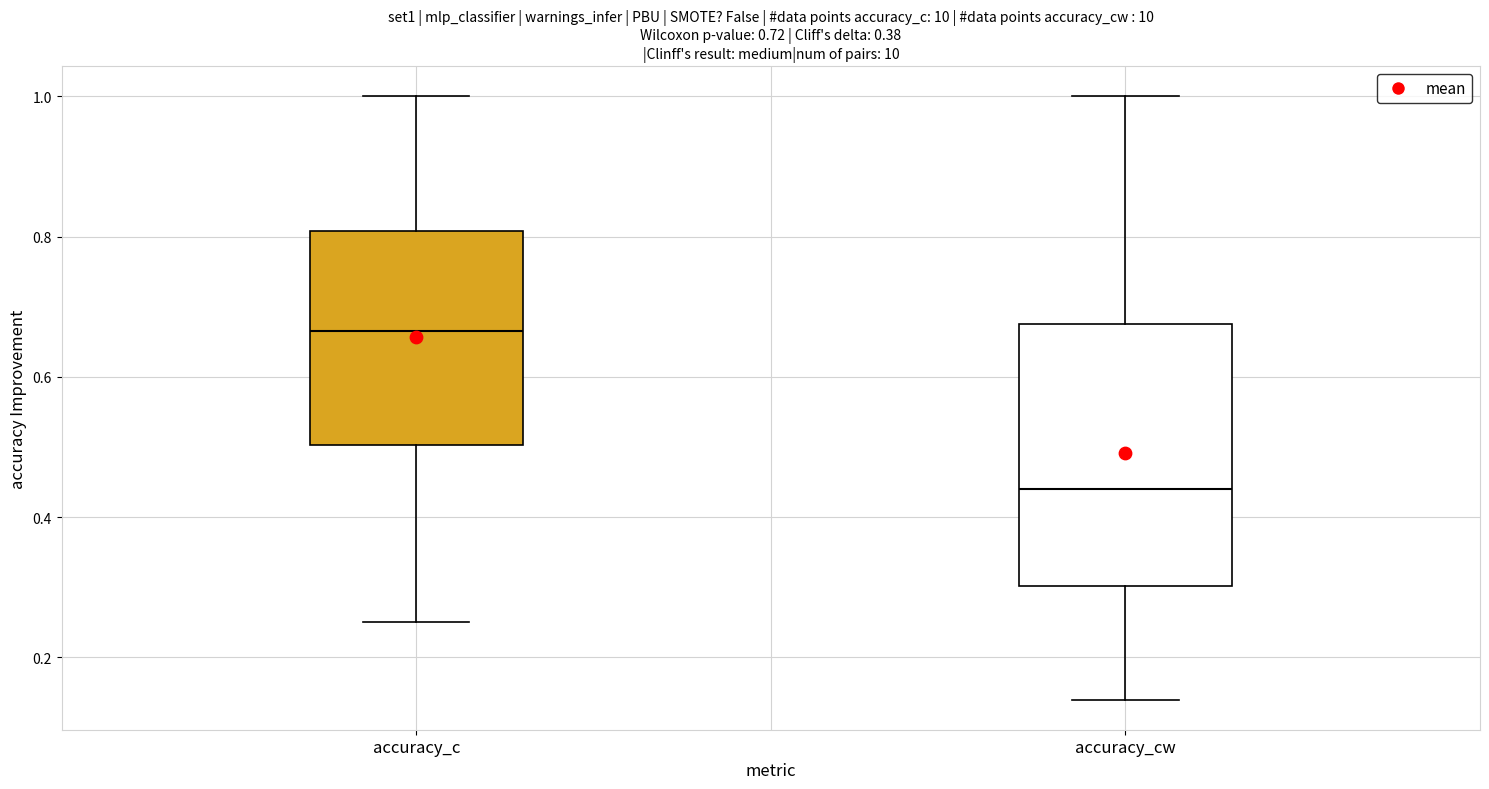

Reading left to right, read every box against the y-axis: the position of its median line, the range the box covers, and the ends of its whiskers. The values are not printed on the chart, so give them approximately, as read against the axis.

accuracy_c: median 0.66, box 0.50 to 0.80, whiskers 0.26 to 1.00
accuracy_cw: median 0.44, box 0.30 to 0.68, whiskers 0.14 to 1.00